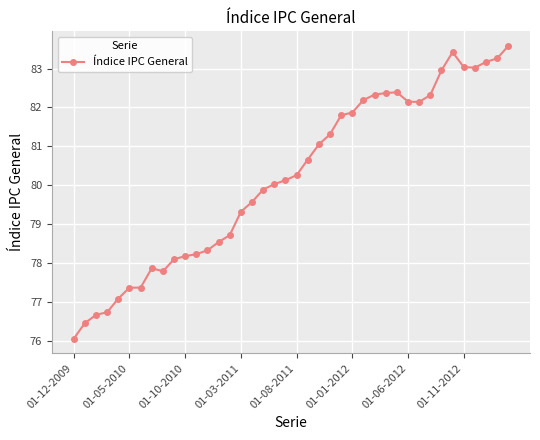

What is the greatest value displayed?

83.6